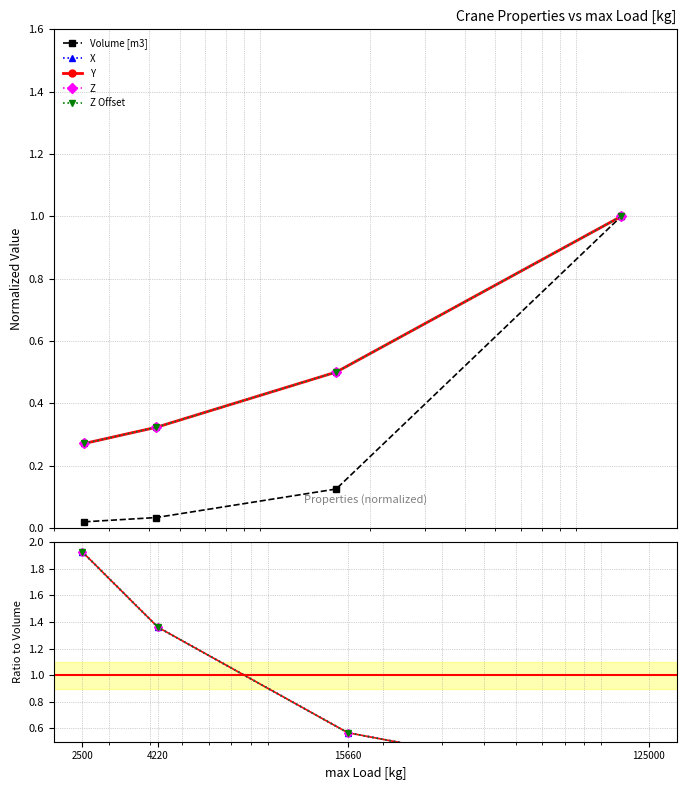

Rank the series by their maximum value, from lowest to highest.

Volume [m3], X, Y, Z, Z Offset